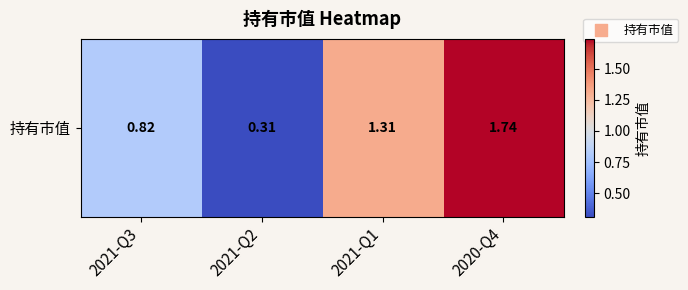

List the labels in order of value, smallest first.

2021-Q2, 2021-Q3, 2021-Q1, 2020-Q4